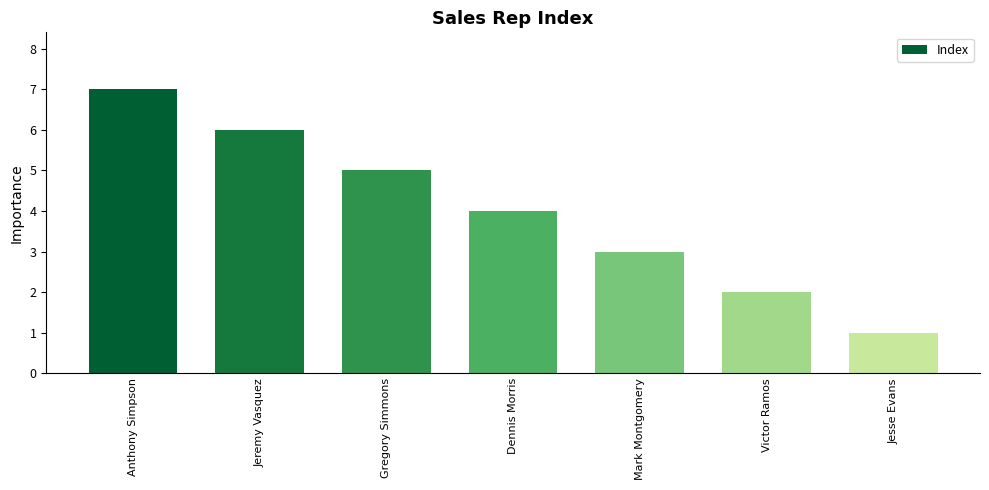

The chart shows a value of 6 at Jeremy Vasquez. True or false?

True